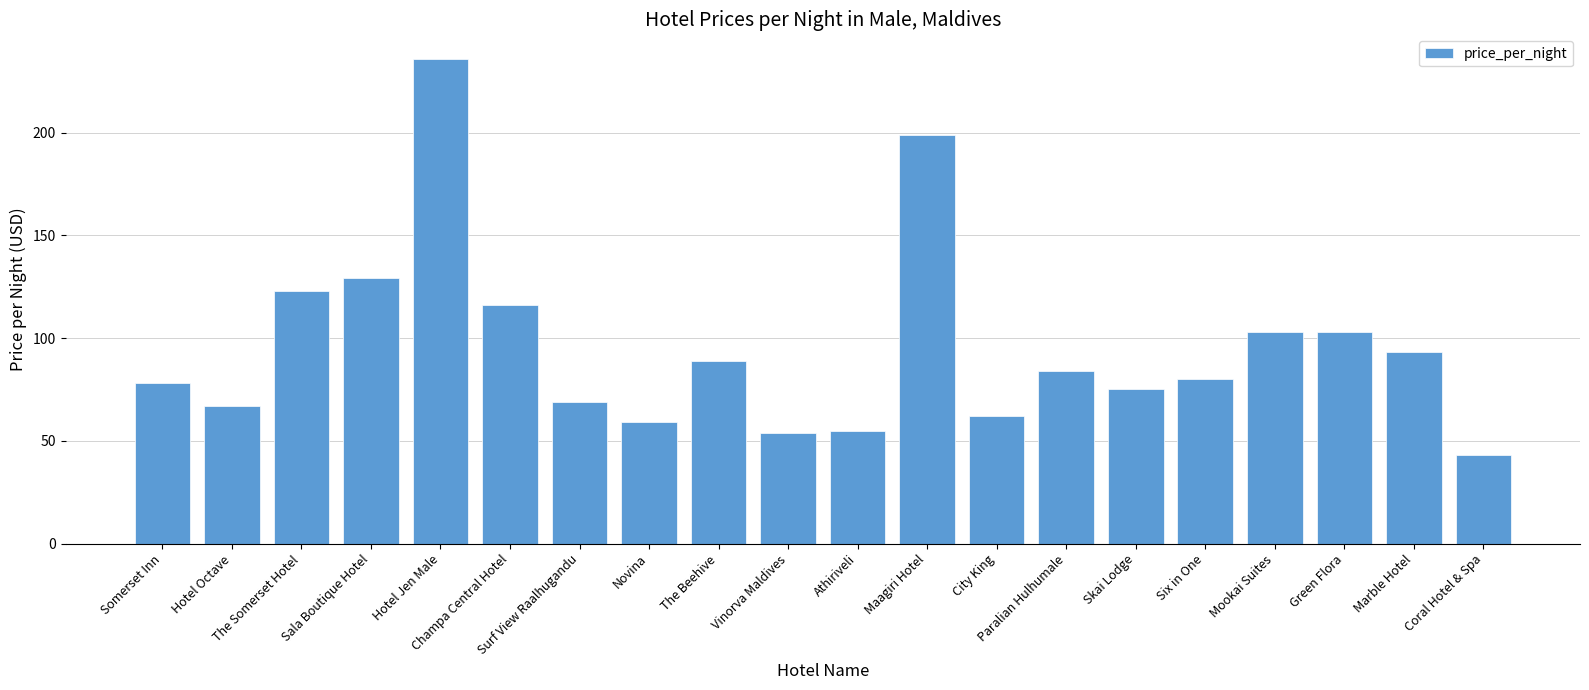

What position from the right is Sala Boutique Hotel?

17